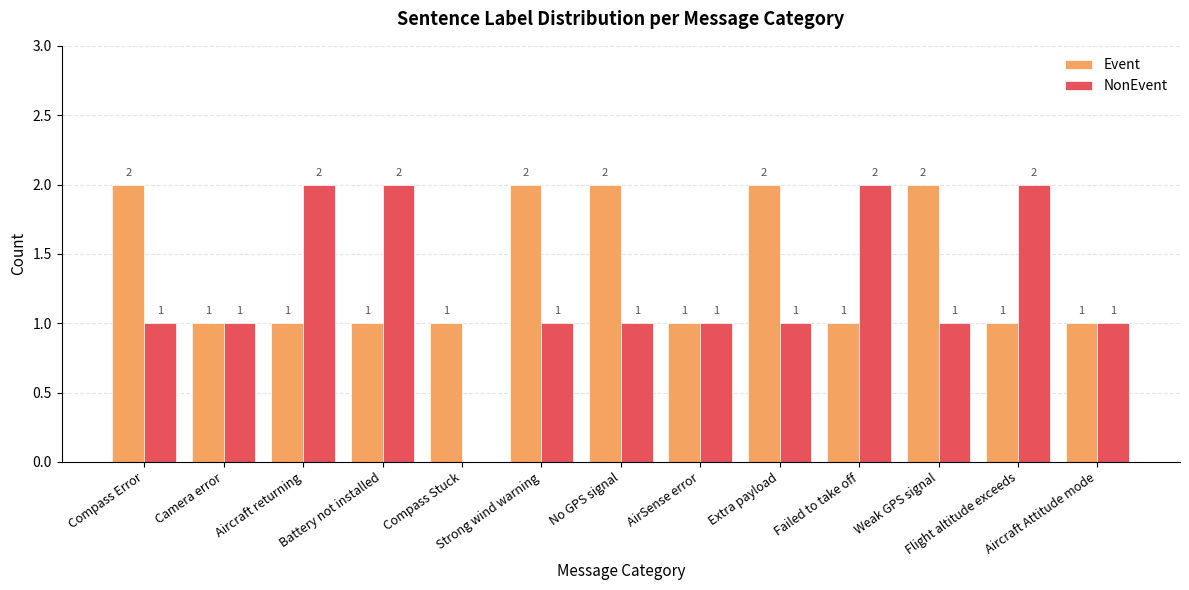

How many groups of bars are there?

13